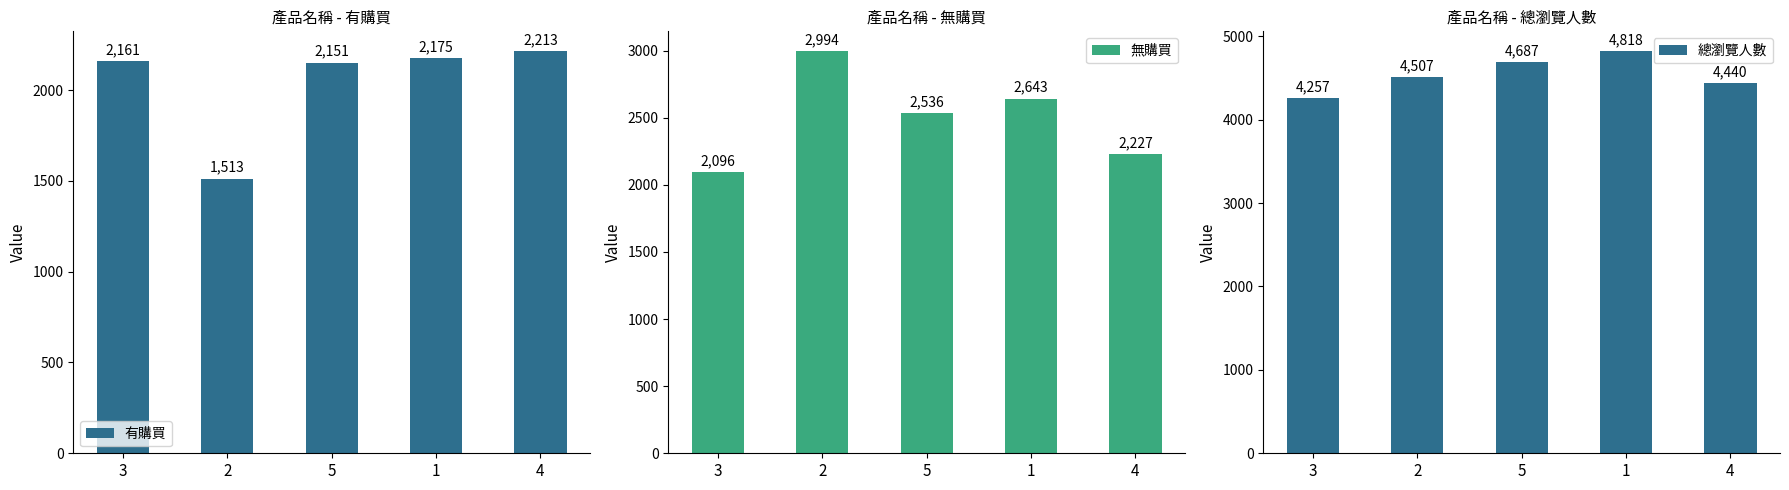

What is the label of the 4th bar from the right?

2